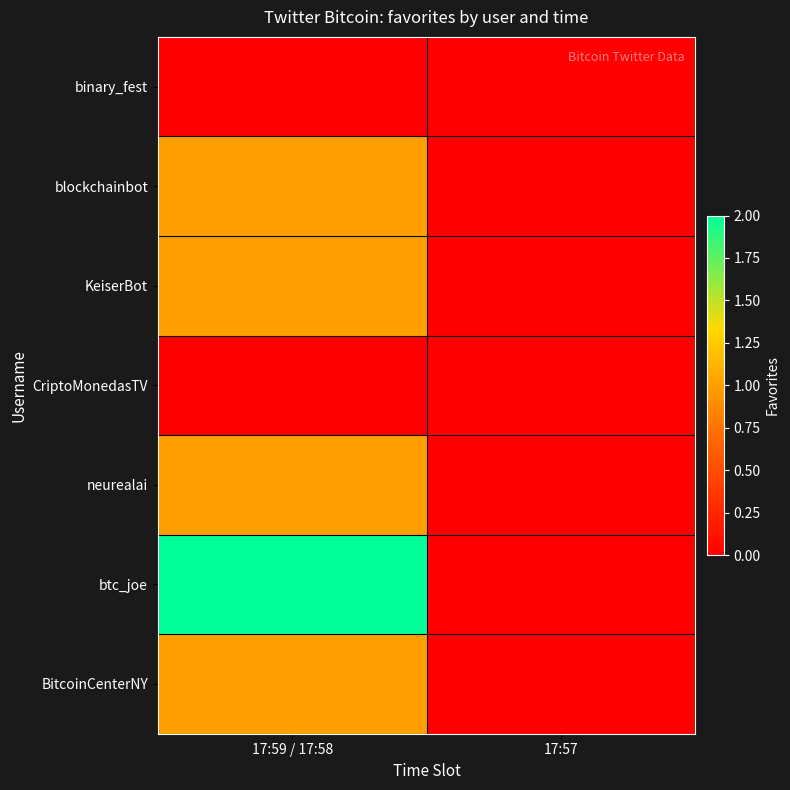

Reading right to left, extract all data points from this chart.

binary_fest: 17:57=0	17:59 / 17:58=0
blockchainbot: 17:57=0	17:59 / 17:58=1
KeiserBot: 17:57=0	17:59 / 17:58=1
CriptoMonedasTV: 17:57=0	17:59 / 17:58=0
neurealai: 17:57=0	17:59 / 17:58=1
btc_joe: 17:57=0	17:59 / 17:58=2
BitcoinCenterNY: 17:57=0	17:59 / 17:58=1